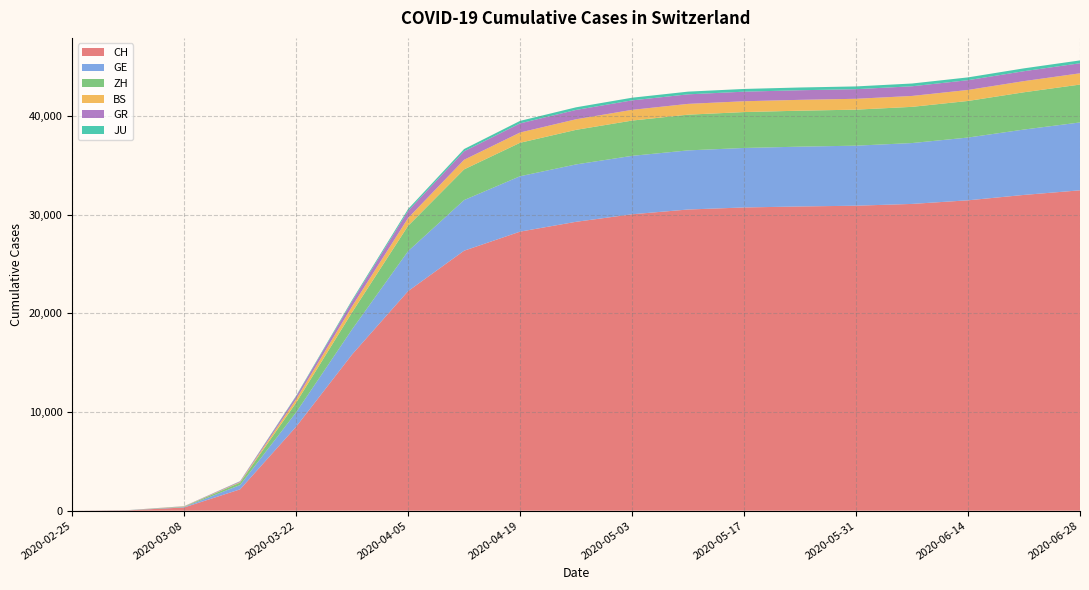

Reading left to right, extract all data points from this chart.

CH: 2020-02-25=0	2020-03-01=36	2020-03-08=327	2020-03-15=2165	2020-03-22=8506	2020-03-29=15827	2020-04-05=22242	2020-04-12=26336	2020-04-19=28268	2020-04-26=29264	2020-05-03=30025	2020-05-10=30509	2020-05-17=30716	2020-05-24=30817	2020-05-31=30894	2020-06-07=31075	2020-06-14=31441	2020-06-21=31987	2020-06-28=32452
GE: 2020-02-25=0	2020-03-01=10	2020-03-08=45	2020-03-15=435	2020-03-22=1453	2020-03-29=2547	2020-04-05=4051	2020-04-12=5128	2020-04-19=5612	2020-04-26=5813	2020-05-03=5919	2020-05-10=5988	2020-05-17=6027	2020-05-24=6059	2020-05-31=6082	2020-06-07=6166	2020-06-14=6357	2020-06-21=6622	2020-06-28=6876
ZH: 2020-02-25=0	2020-03-01=7	2020-03-08=40	2020-03-15=250	2020-03-22=978	2020-03-29=1723	2020-04-05=2564	2020-04-12=3109	2020-04-19=3389	2020-04-26=3501	2020-05-03=3573	2020-05-10=3618	2020-05-17=3636	2020-05-24=3643	2020-05-31=3648	2020-06-07=3666	2020-06-14=3706	2020-06-21=3776	2020-06-28=3836
BS: 2020-02-25=0	2020-03-01=1	2020-03-08=24	2020-03-15=54	2020-03-22=356	2020-03-29=605	2020-04-05=793	2020-04-12=973	2020-04-19=1040	2020-04-26=1072	2020-05-03=1087	2020-05-10=1093	2020-05-17=1096	2020-05-24=1099	2020-05-31=1100	2020-06-07=1105	2020-06-14=1115	2020-06-21=1130	2020-06-28=1142
GR: 2020-02-25=0	2020-03-01=6	2020-03-08=18	2020-03-15=71	2020-03-22=284	2020-03-29=519	2020-04-05=727	2020-04-12=858	2020-04-19=924	2020-04-26=946	2020-05-03=959	2020-05-10=967	2020-05-17=970	2020-05-24=972	2020-05-31=974	2020-06-07=979	2020-06-14=990	2020-06-21=1005	2020-06-28=1016
JU: 2020-02-25=0	2020-03-01=1	2020-03-08=5	2020-03-15=19	2020-03-22=61	2020-03-29=127	2020-04-05=180	2020-04-12=229	2020-04-19=253	2020-04-26=265	2020-05-03=270	2020-05-10=274	2020-05-17=276	2020-05-24=278	2020-05-31=279	2020-06-07=281	2020-06-14=283	2020-06-21=288	2020-06-28=290